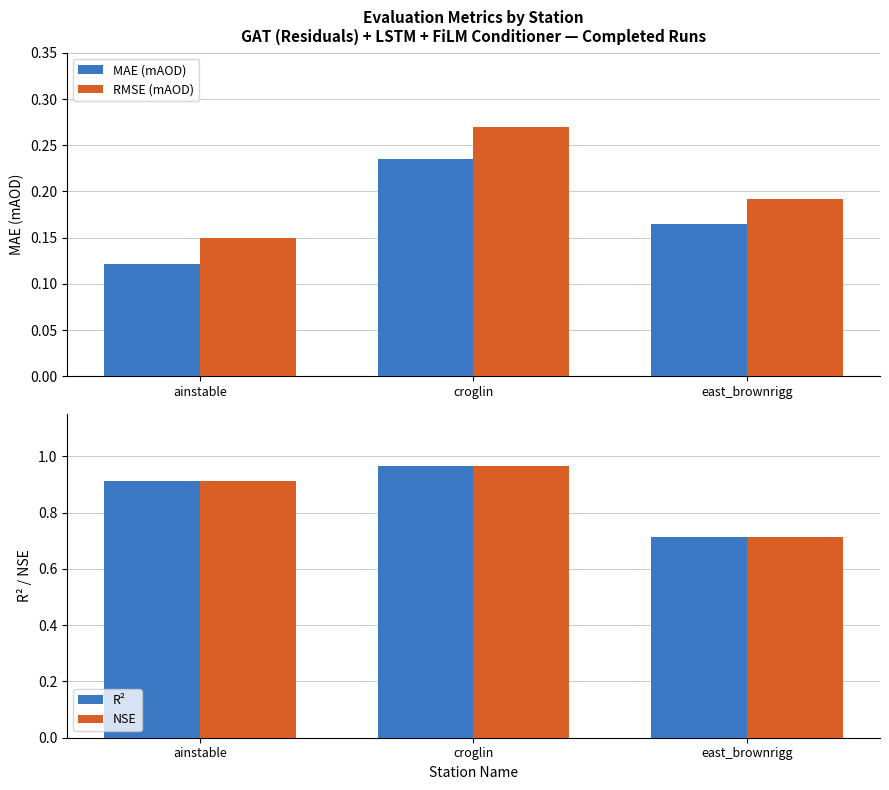

List the labels in order of RMSE (mAOD) value, smallest first.

ainstable, east_brownrigg, croglin